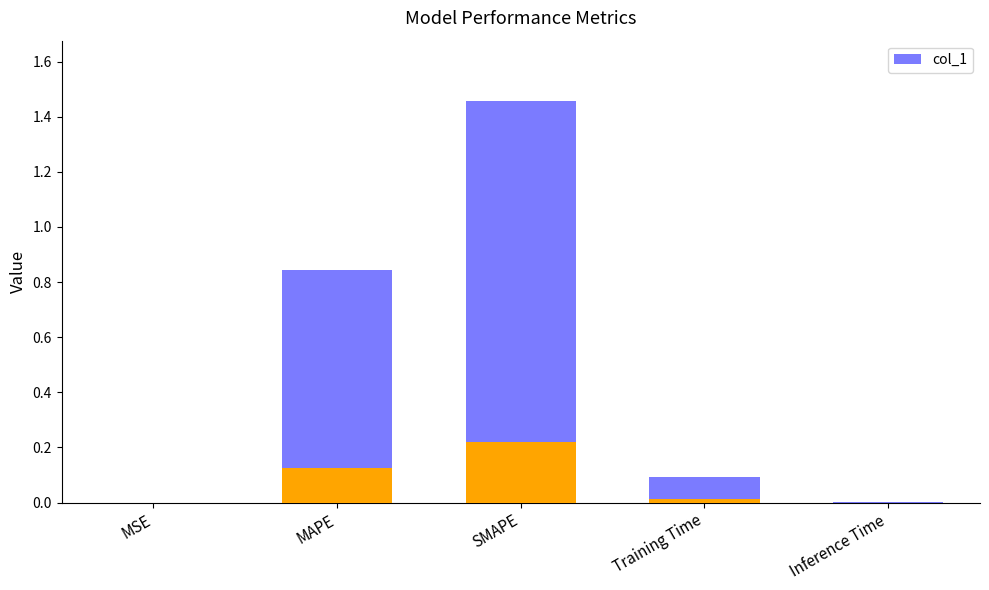

What is the sum of all values?

2.4